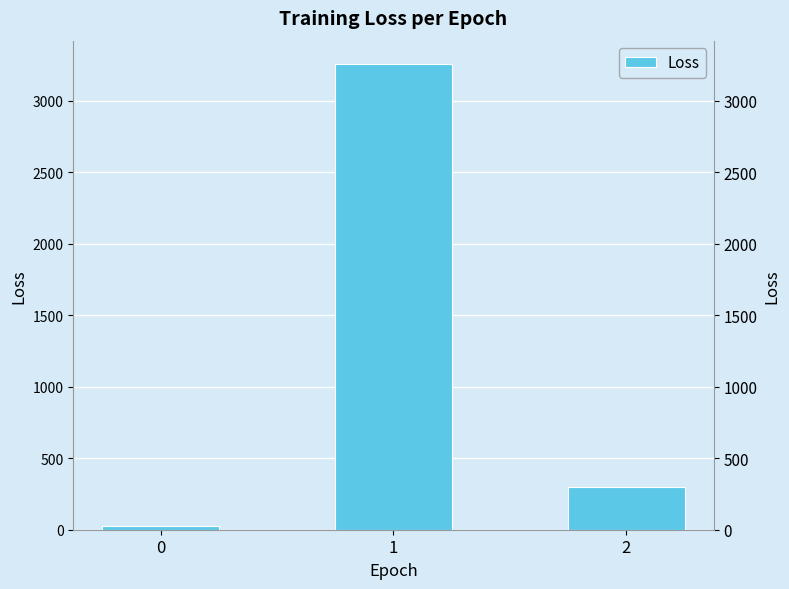

At which label does the data first exceed 296?

1